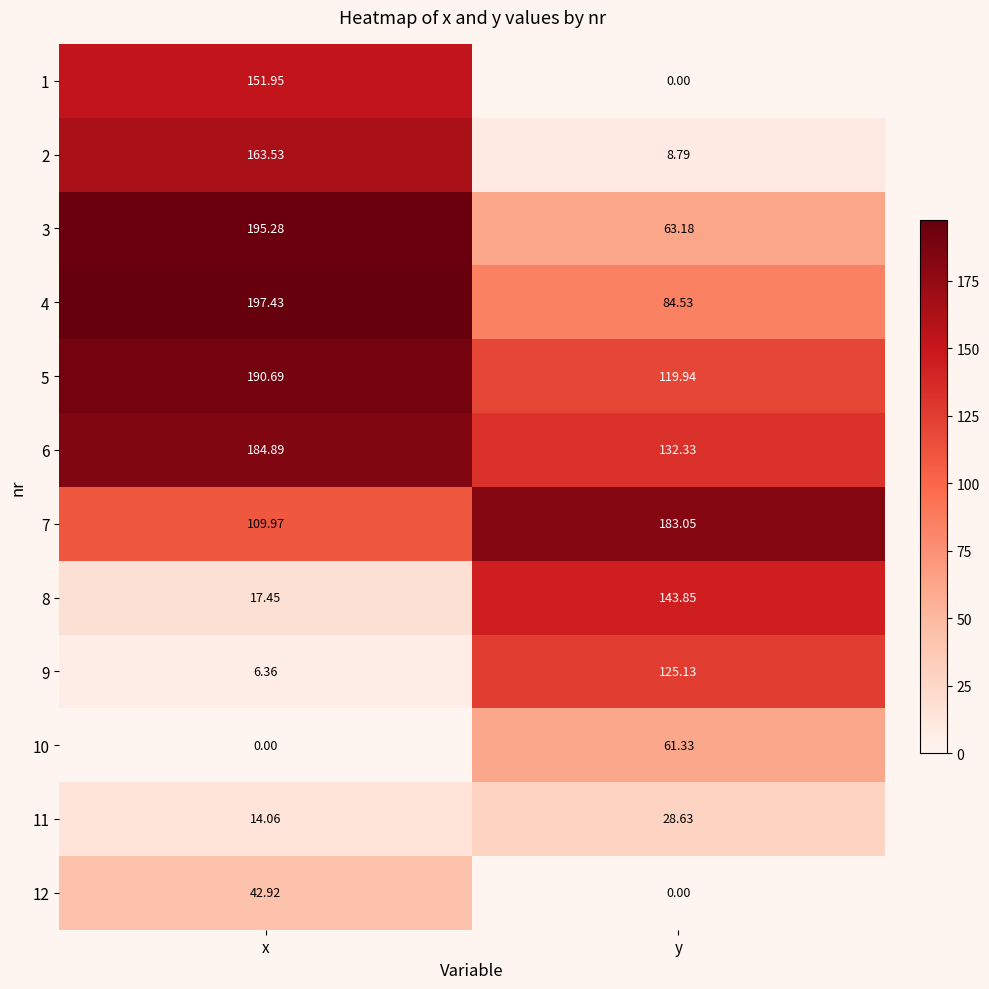

Rank the series by their maximum value, from highest to lowest.

4, 3, 5, 6, 7, 2, 1, 8, 9, 10, 12, 11